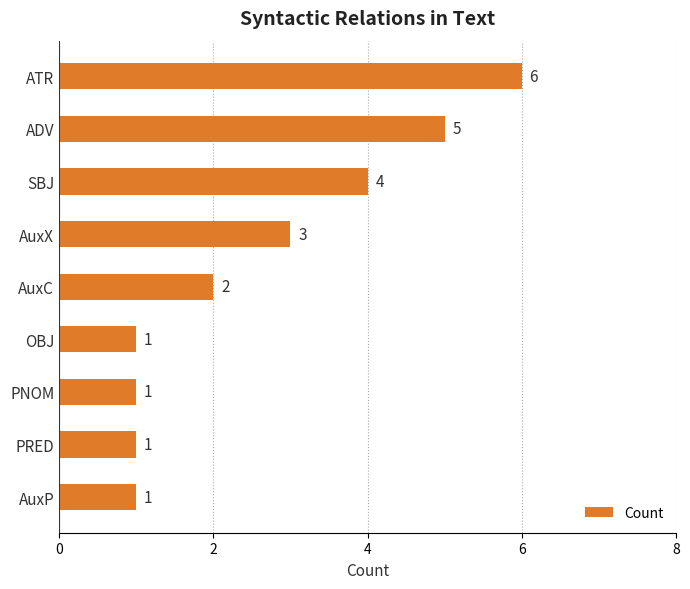

The value at PNOM is 1. True or false?

True